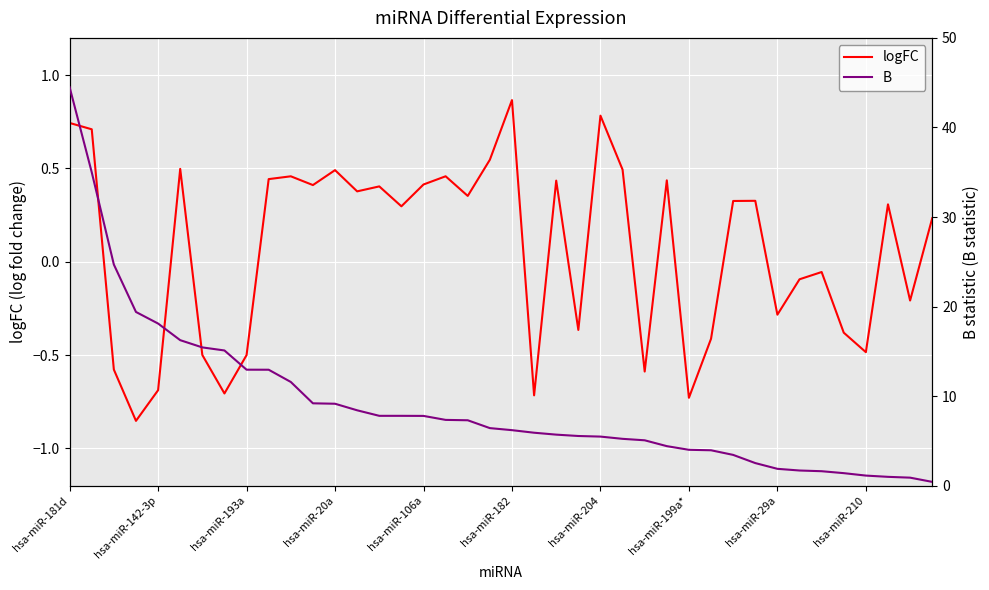

What is the smallest value displayed?

-0.9